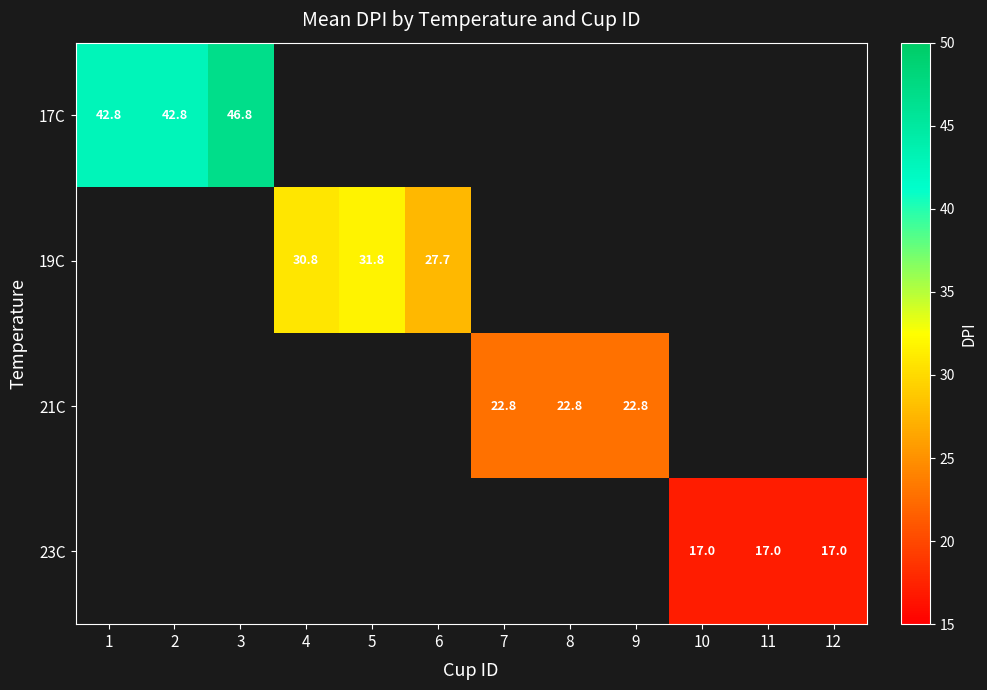

The value of 17C at 3 is 13.0. True or false?

False